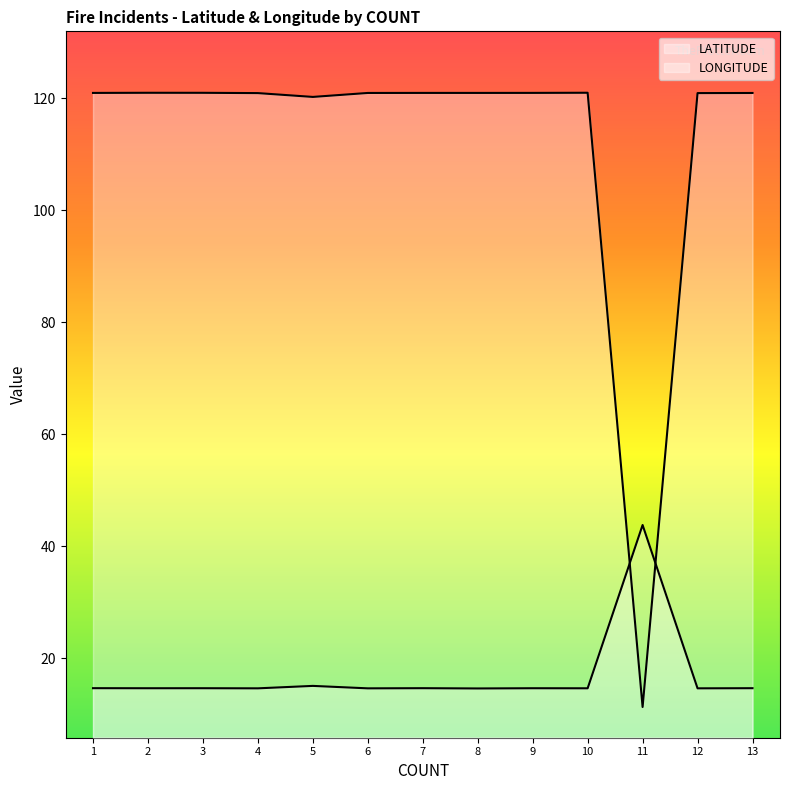

Is the value of LATITUDE at 13 greater than the value of LONGITUDE at 10?

No